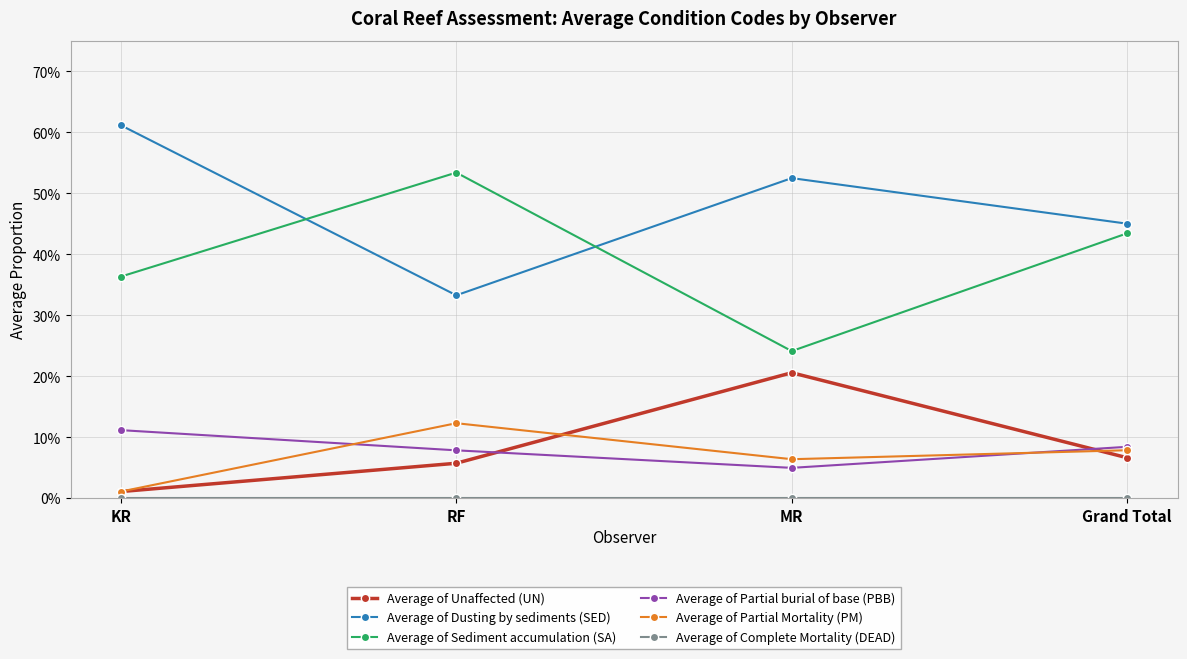

Does the chart have visible grid lines?

Yes